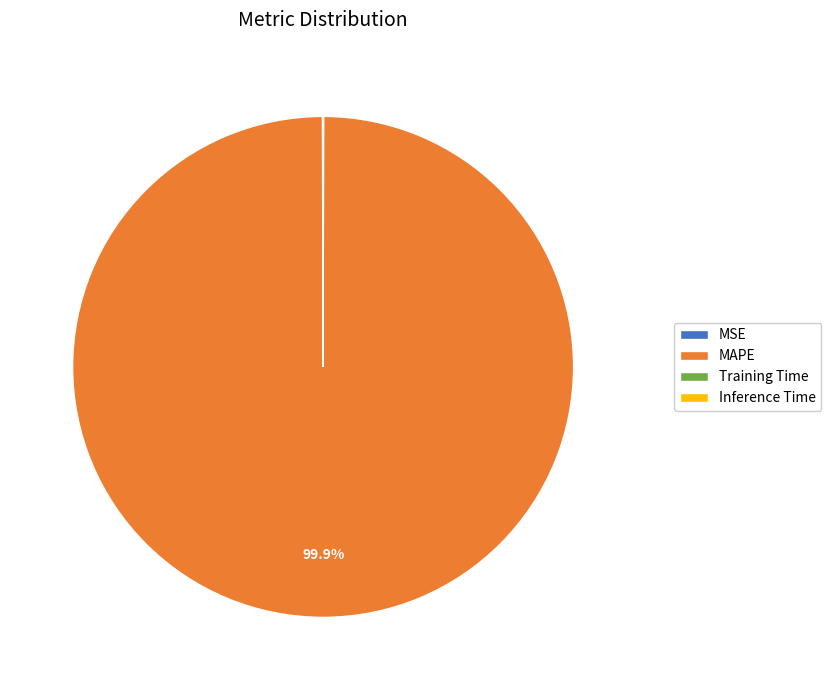

Is it true that MAPE is 100% of the pie?

True